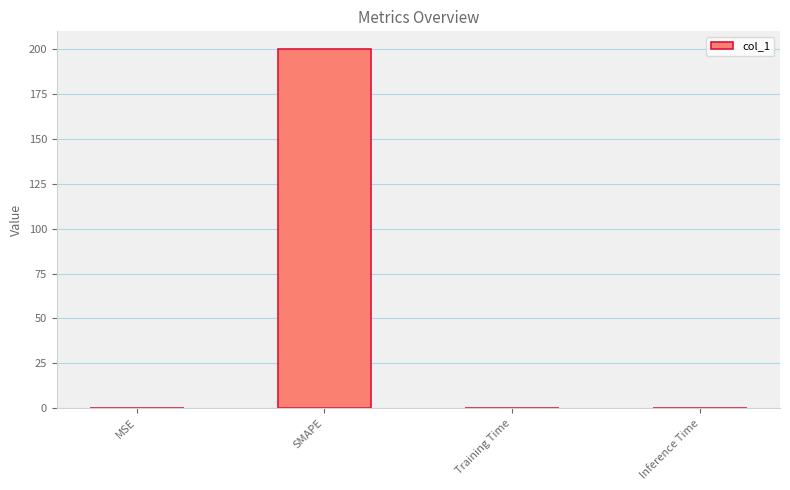

Which has a higher value, Inference Time or SMAPE?

SMAPE